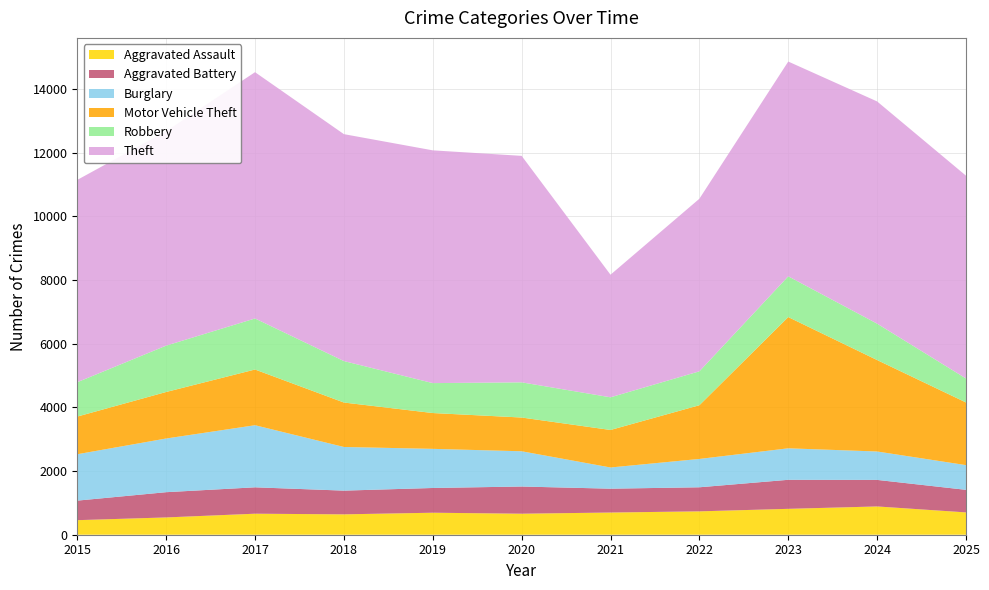

Reading left to right, what are all the values shown in this chart?

Aggravated Assault: 457	543	660	640	691	660	697	734	813	888	701
Aggravated Battery: 614	793	829	745	777	854	749	756	912	834	709
Burglary: 1457	1686	1950	1371	1229	1107	666	890	989	892	776
Motor Vehicle Theft: 1183	1461	1750	1396	1125	1060	1178	1687	4122	2872	1968
Robbery: 1079	1456	1603	1302	940	1105	1026	1065	1280	1143	753
Theft: 6354	6733	7735	7127	7310	7113	3850	5420	6745	6979	6369